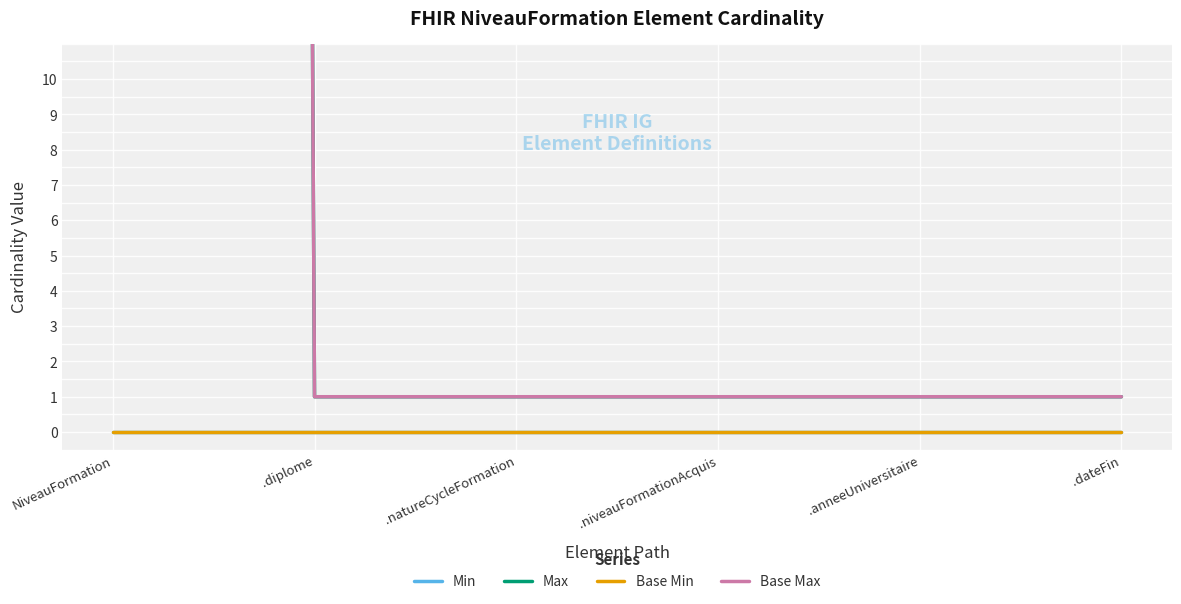

Reading left to right, list all the values displayed in this chart.

Min: NiveauFormation=0	.diplome=0	.natureCycleFormation=0	.niveauFormationAcquis=0	.anneeUniversitaire=0	.dateFin=0
Max: NiveauFormation=999	.diplome=1	.natureCycleFormation=1	.niveauFormationAcquis=1	.anneeUniversitaire=1	.dateFin=1
Base Min: NiveauFormation=0	.diplome=0	.natureCycleFormation=0	.niveauFormationAcquis=0	.anneeUniversitaire=0	.dateFin=0
Base Max: NiveauFormation=999	.diplome=1	.natureCycleFormation=1	.niveauFormationAcquis=1	.anneeUniversitaire=1	.dateFin=1